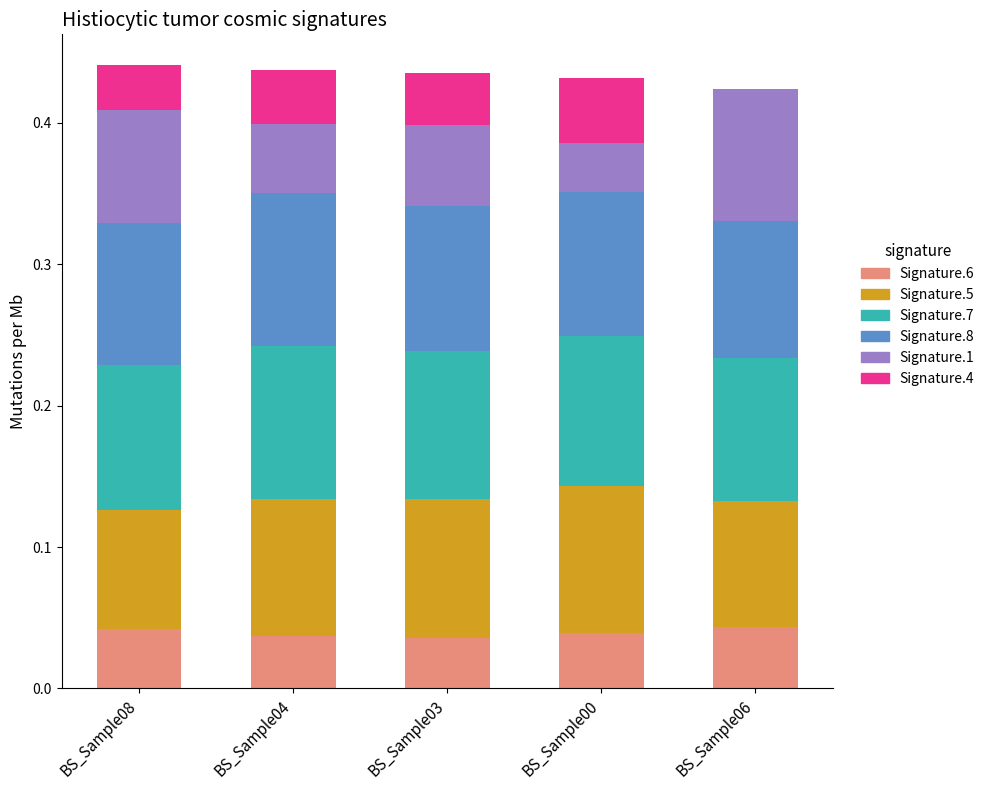

What is the total value across all series at BS_Sample08?

0.4